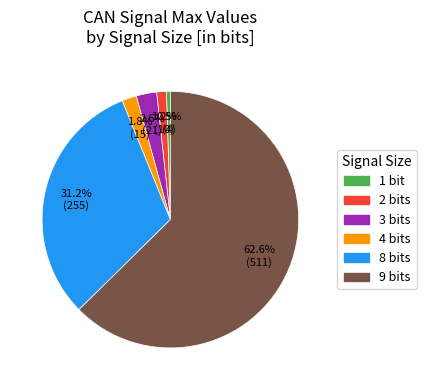

Which slice is the largest?

9 bits